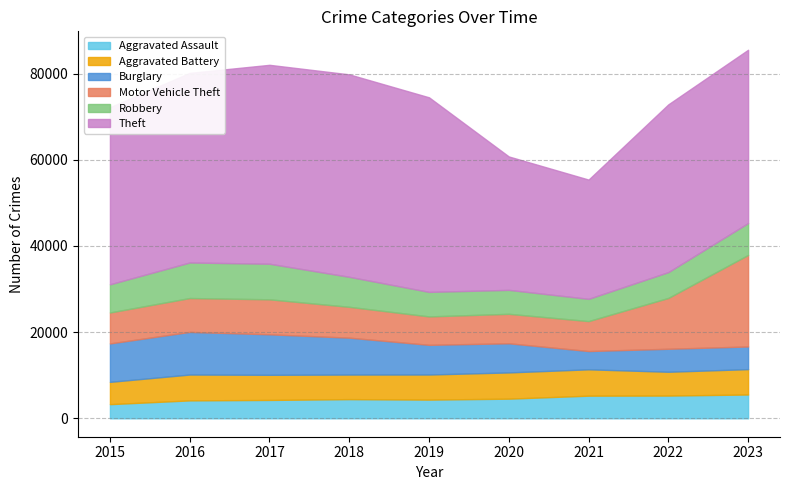

In Robbery, how many points are lower than both neighbors (excluding endpoints)?

1